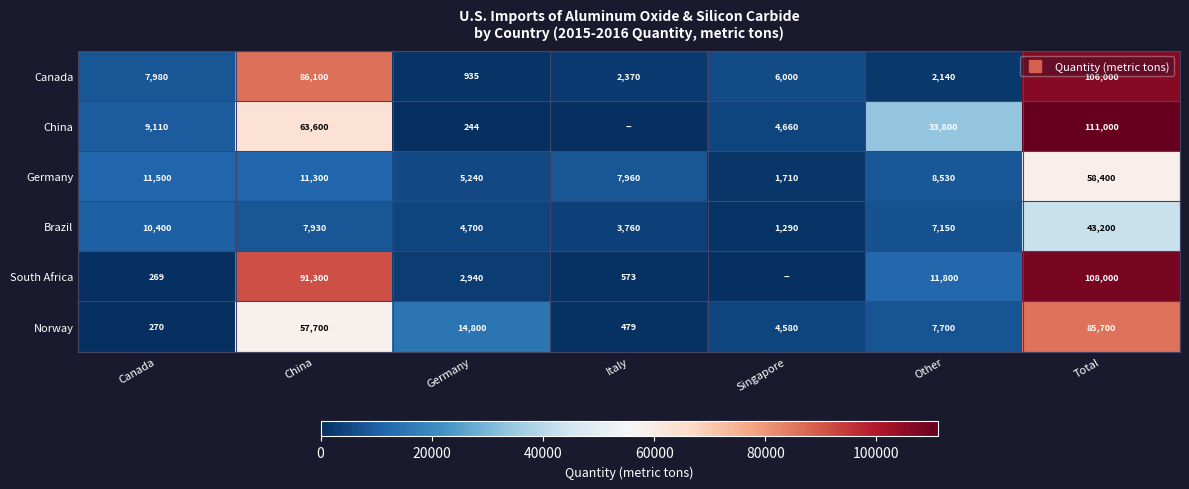

At which category is the sum across all series the highest?

Total